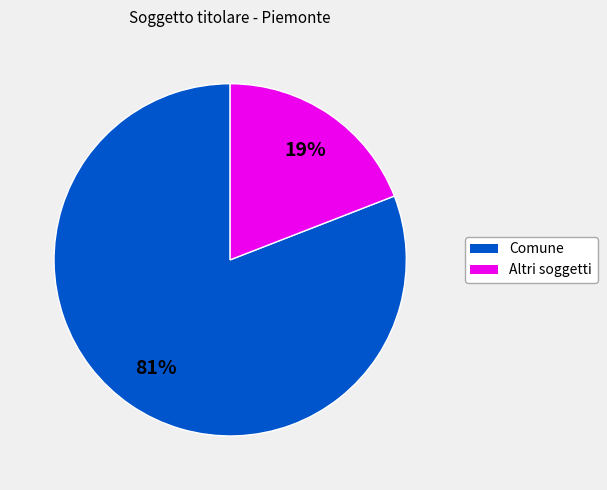

Does any single category account for the majority?

Yes